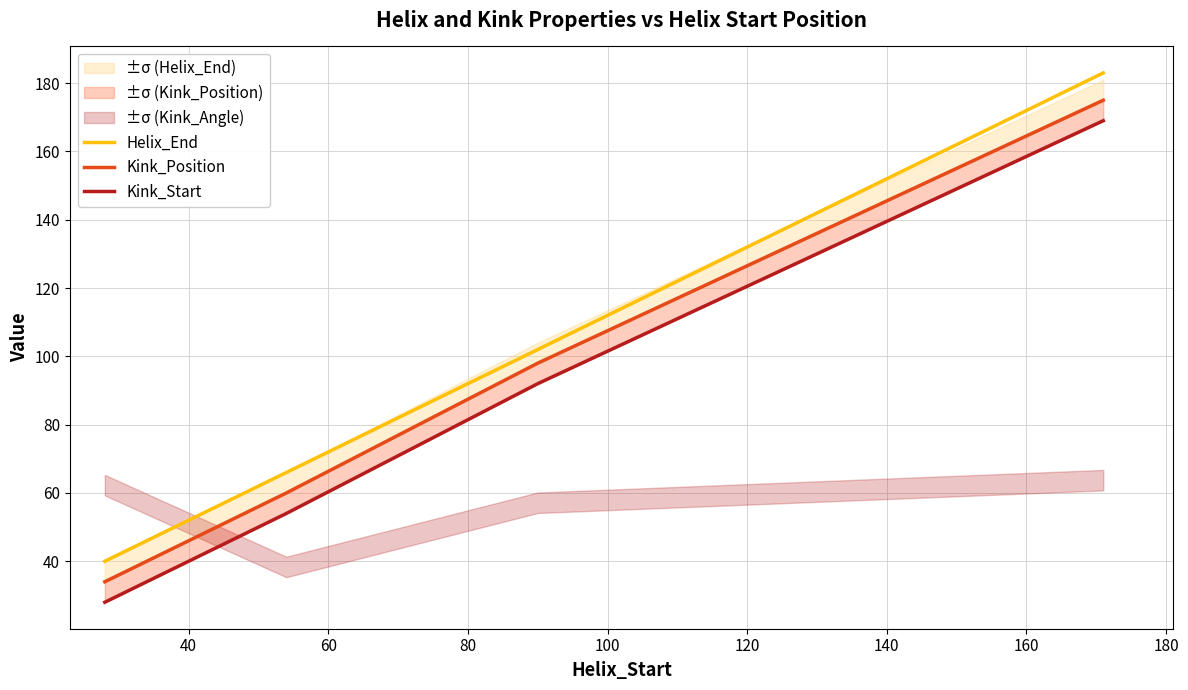

List the series in order of their peak value, lowest first.

Kink_Start, Kink_Position, Helix_End